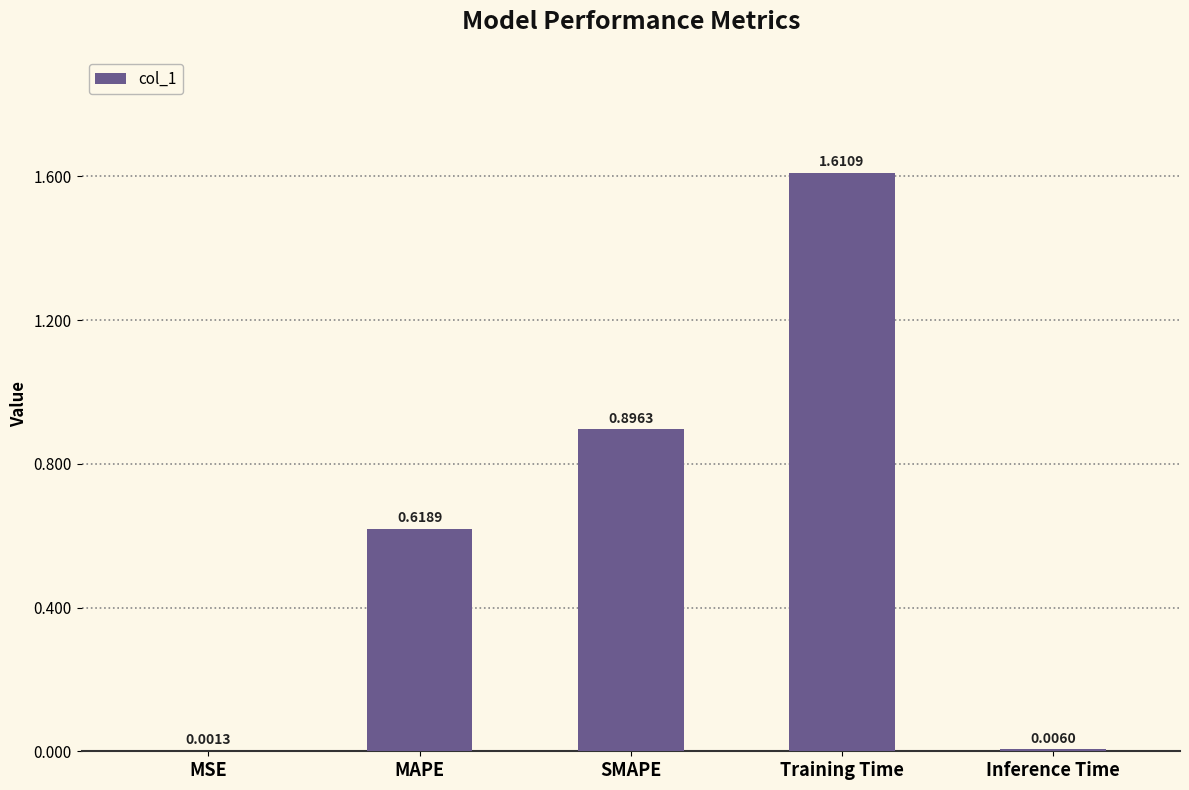

What is the sum of all values?

3.1